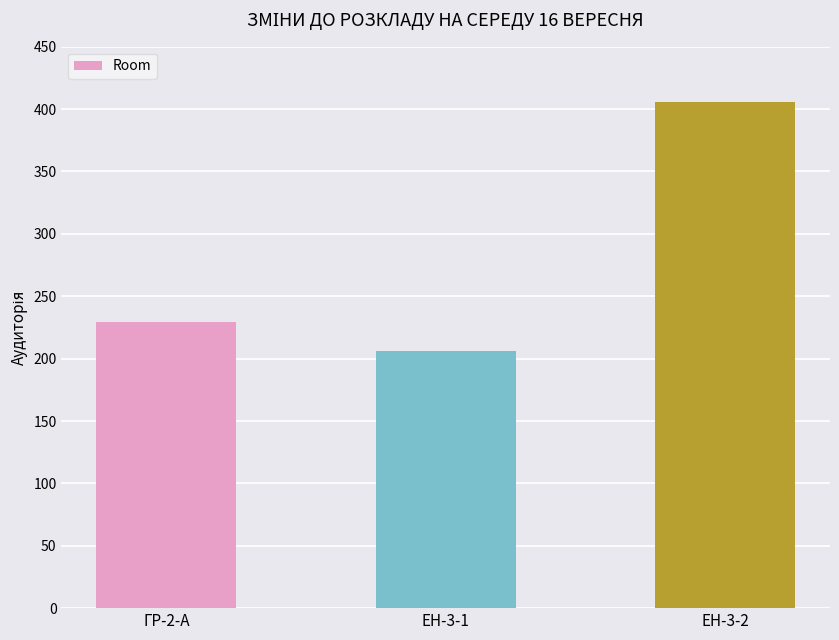

What is the difference between the maximum and minimum values?

200